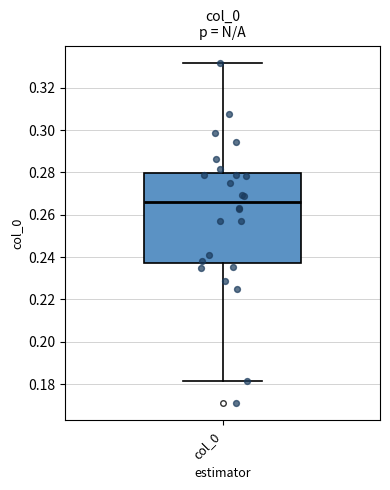

Where does the upper whisker of the box for col_0 end on the y-axis? The values are not printed on the chart, so give them approximately, as read against the axis.

0.332